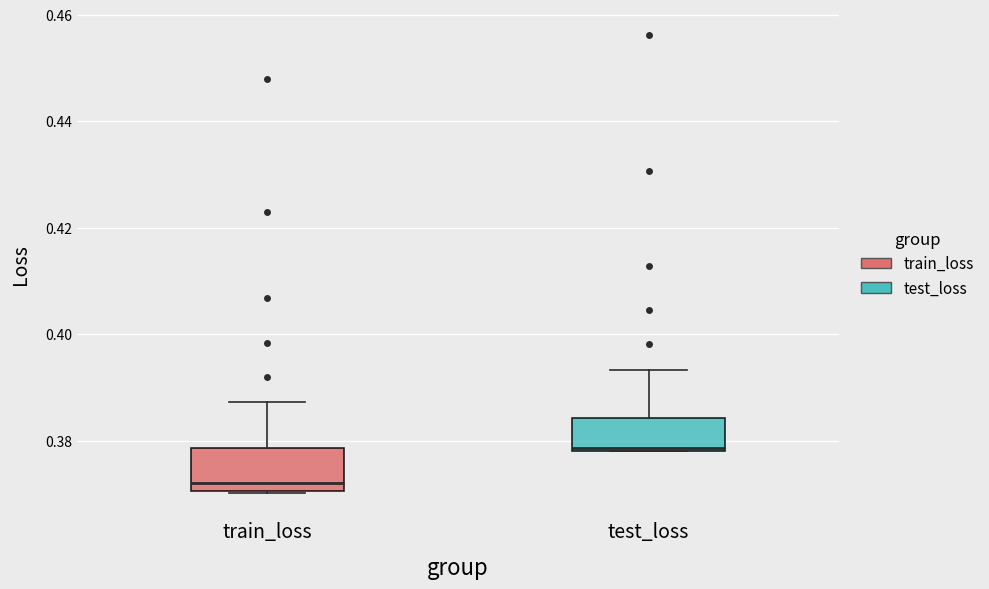

Reading left to right, transcribe this box plot: for each box, give where its median line is, the range the box spans, and where its two whiskers end, as read against the y-axis. The values are not printed on the chart, so give them approximately, as read against the axis.

train_loss: median 0.372, box 0.370 to 0.378, whiskers 0.370 to 0.388
test_loss: median 0.378, box 0.378 to 0.384, whiskers 0.378 to 0.394